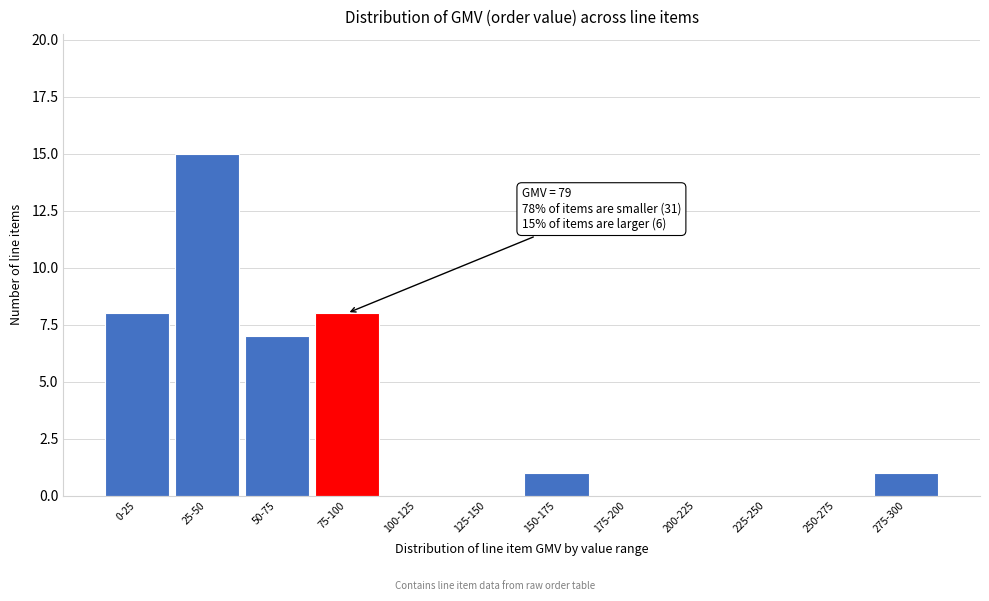

Reading left to right, what are all the values shown in this chart?

0-25=8	25-50=15	50-75=7	75-100=8	100-125=0	125-150=0	150-175=1	175-200=0	200-225=0	225-250=0	250-275=0	275-300=1